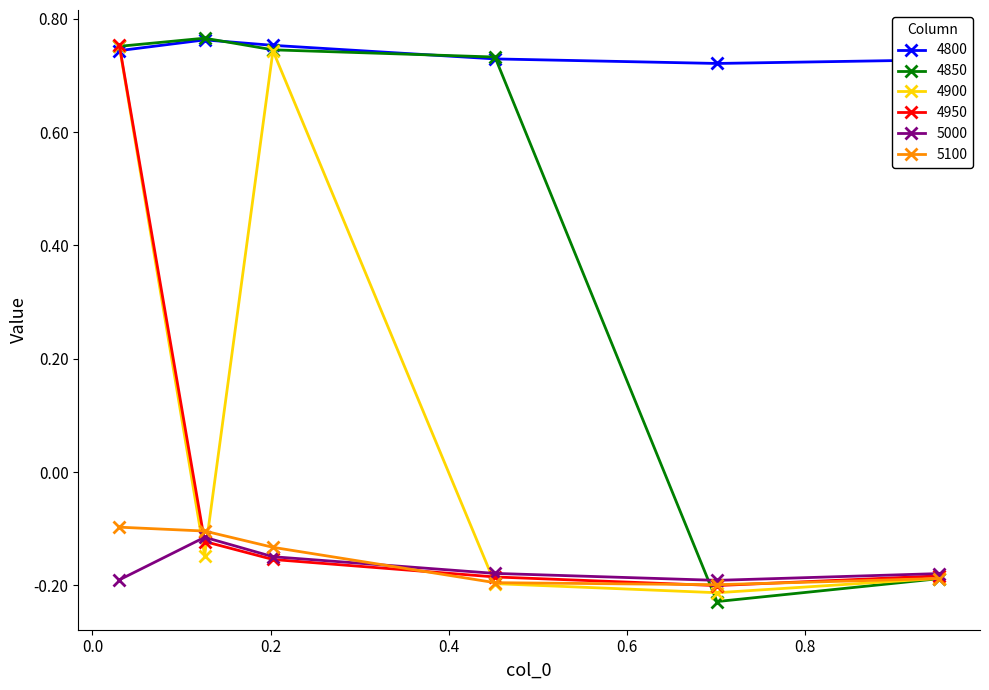

In 5000, how many points are lower than both neighbors (excluding endpoints)?

1